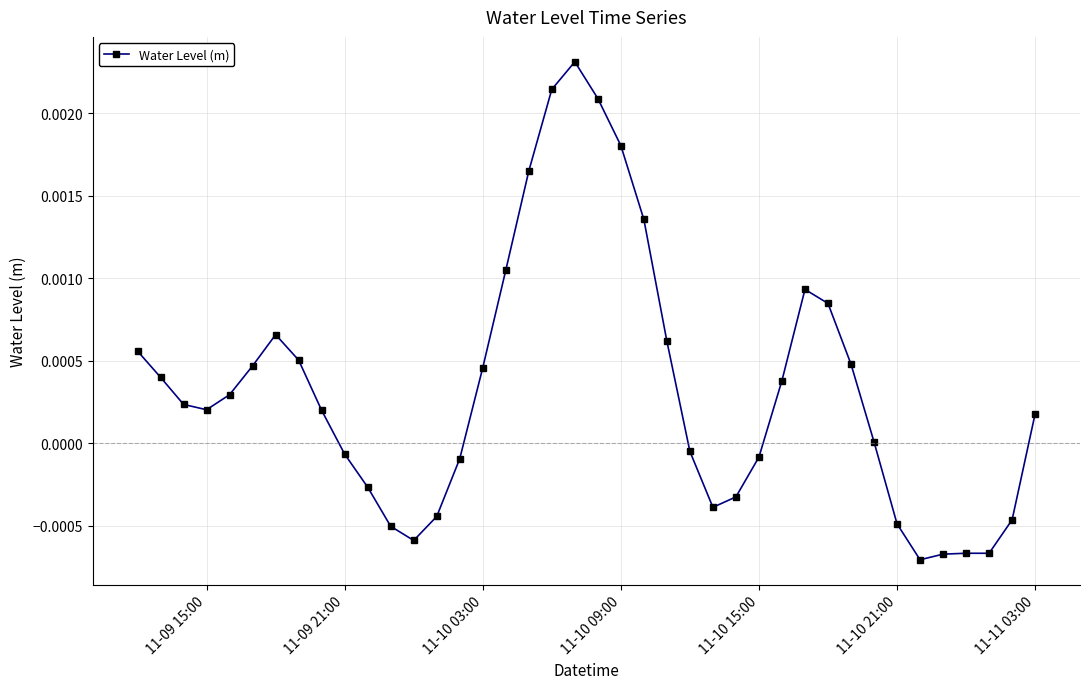

True or false: the data has more than 1 interior local peaks.

True